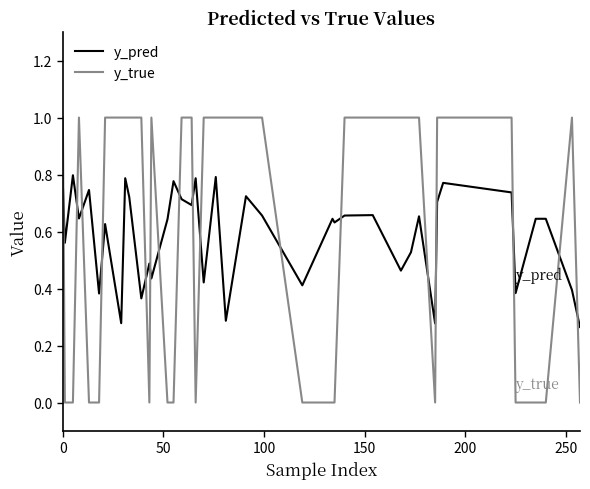

Rank the series by their maximum value, from highest to lowest.

y_true, y_pred